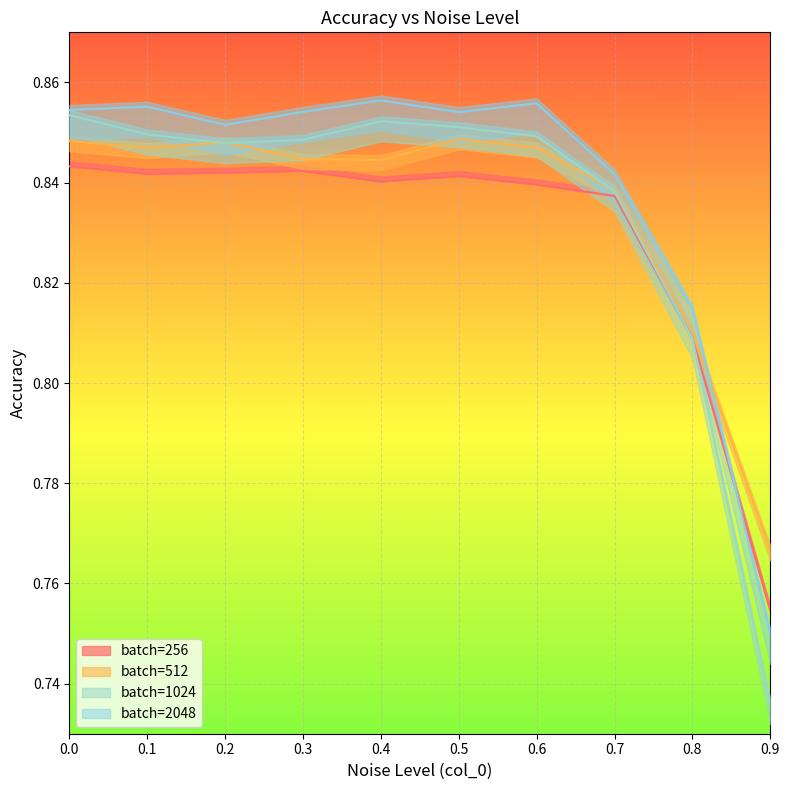

Where is 1024 nearest to the value 0?

0.9